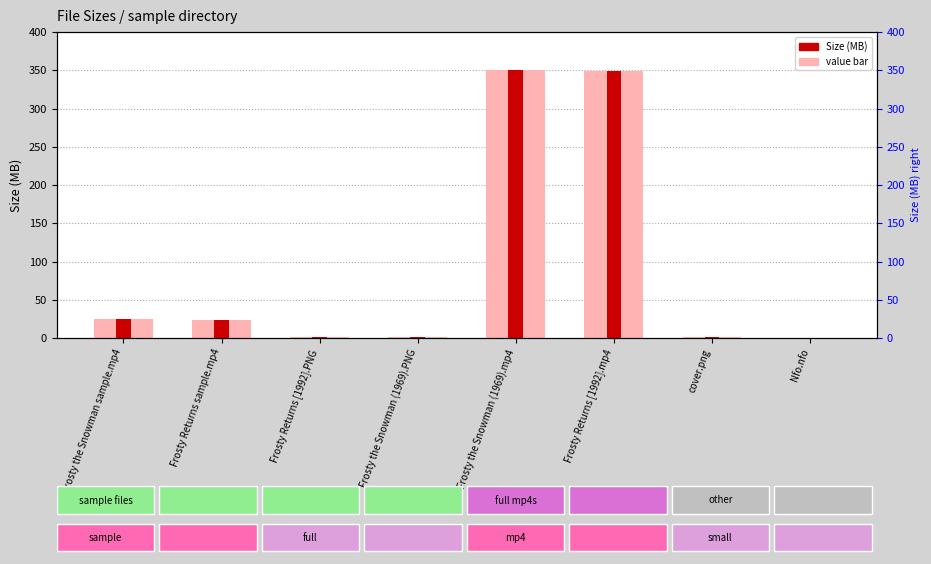

Is the value of value at Frosty the Snowman sample.mp4 greater than the value of Size (MB) at Frosty Returns [1992].mp4?

No